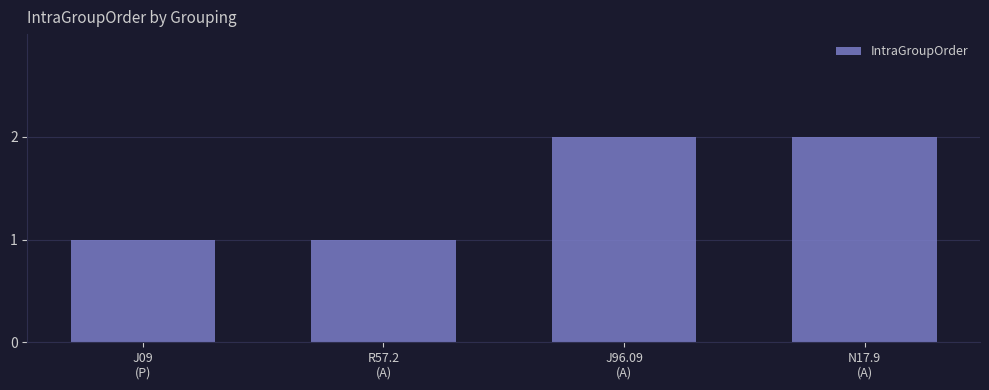

What is the change in value from J09
(P) to J96.09
(A)?

+1